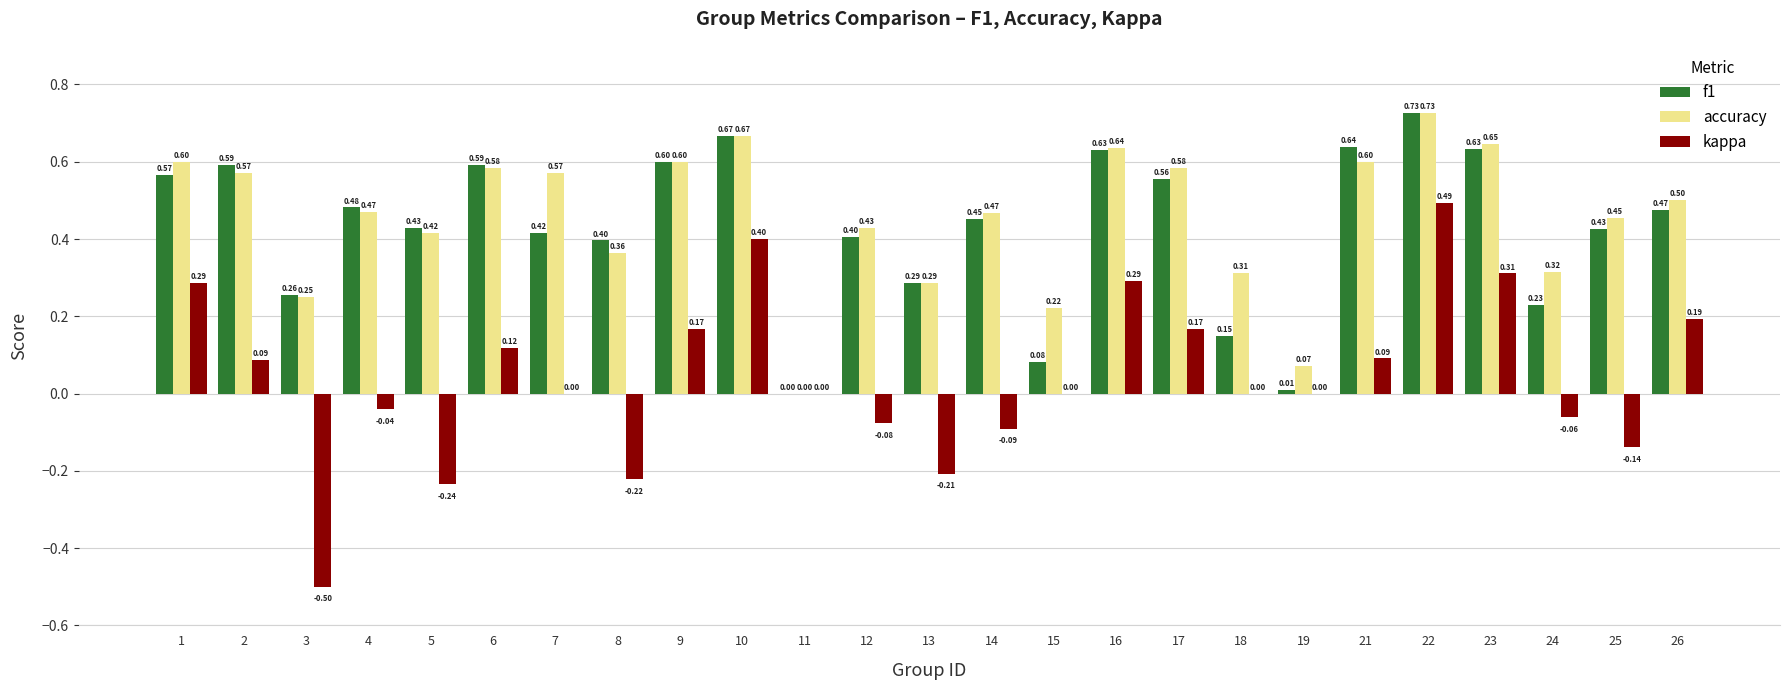

Which series changed the most between 9 and 26?

f1